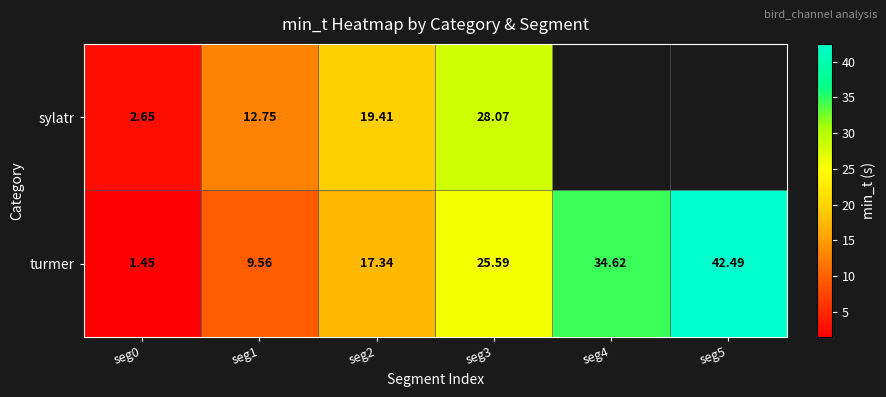

At how many categories does at least one series exceed 5?

5